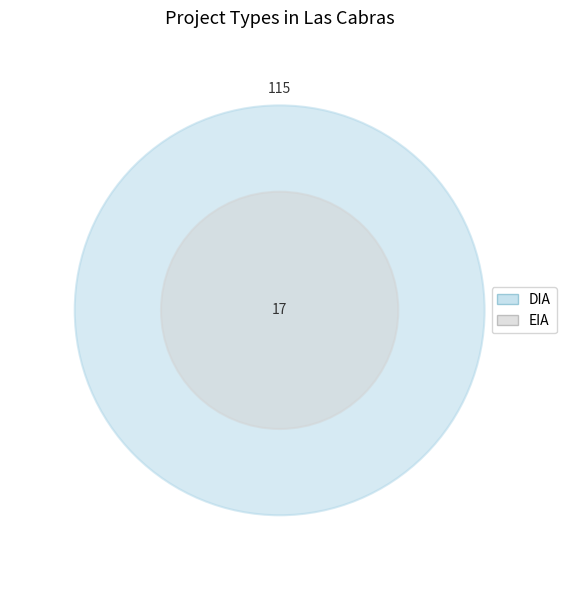

Is it true that EIA is 13% of the pie?

True